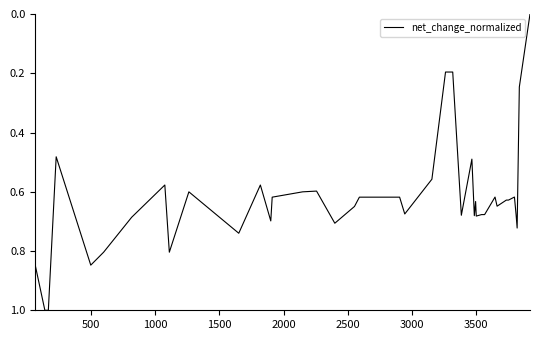

What is the sum of all values?

25.0